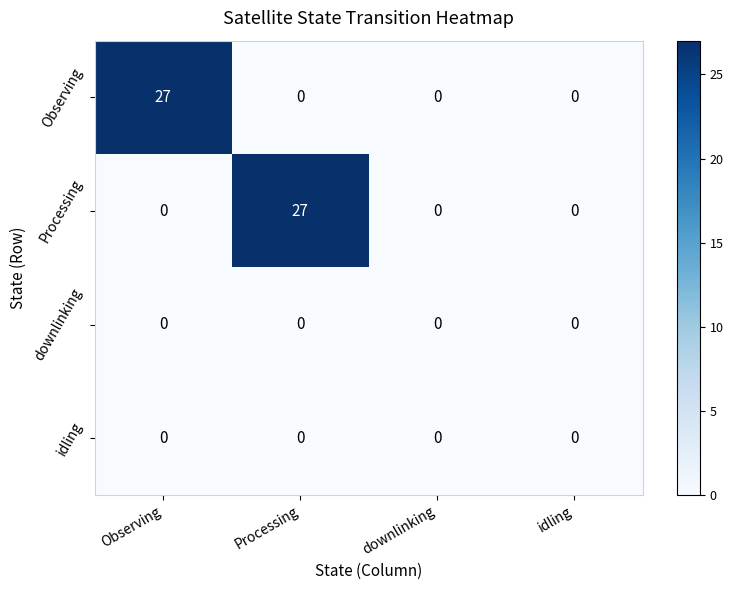

What is the greatest value displayed?

27